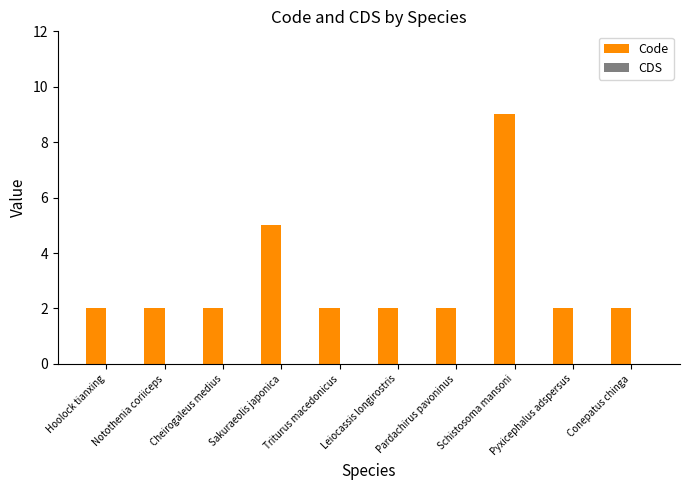

Between Schistosoma mansoni and Pardachirus pavoninus, which is larger?

Schistosoma mansoni